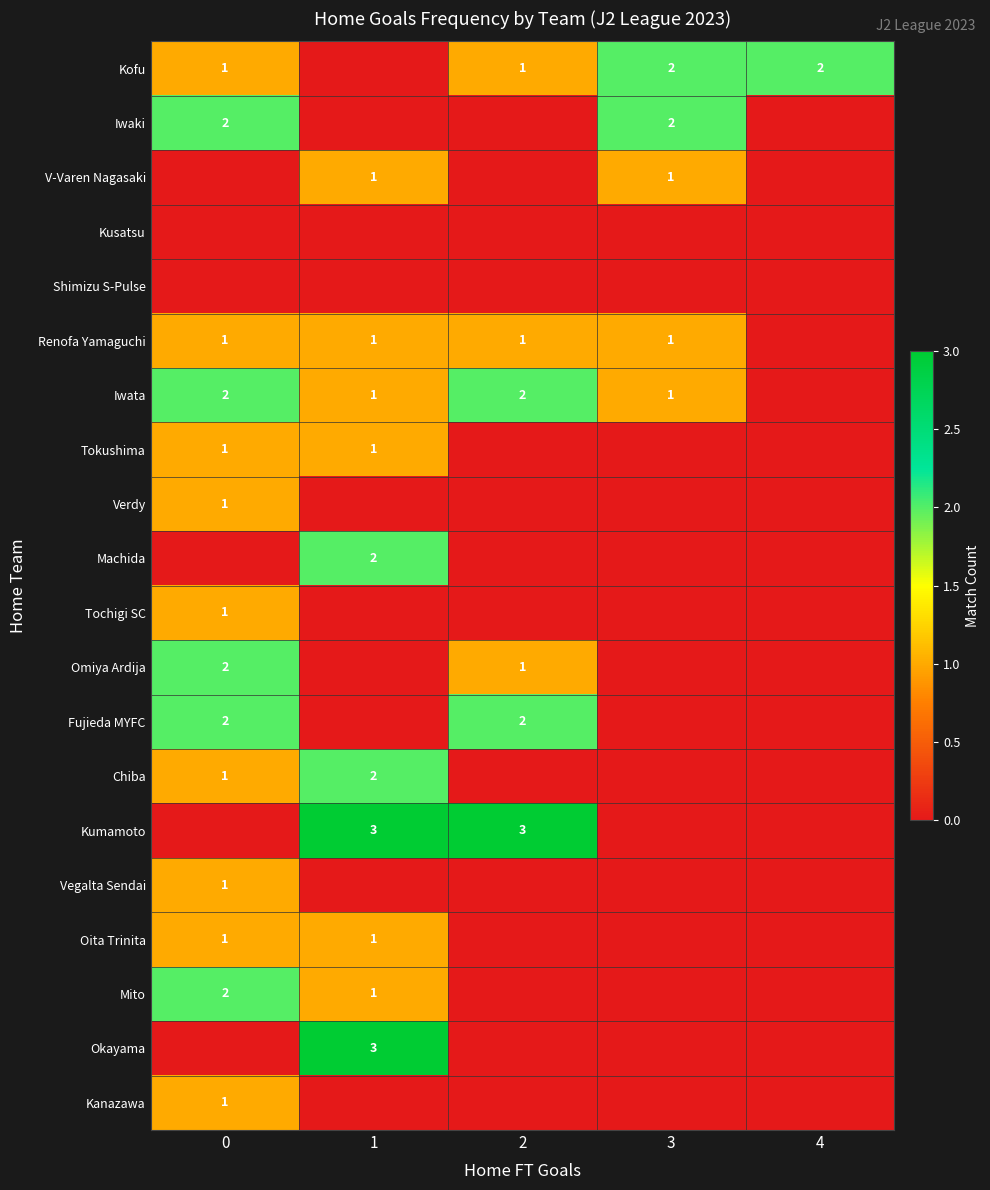

What is the difference between the second highest and minimum values in the Oita Trinita series?

1